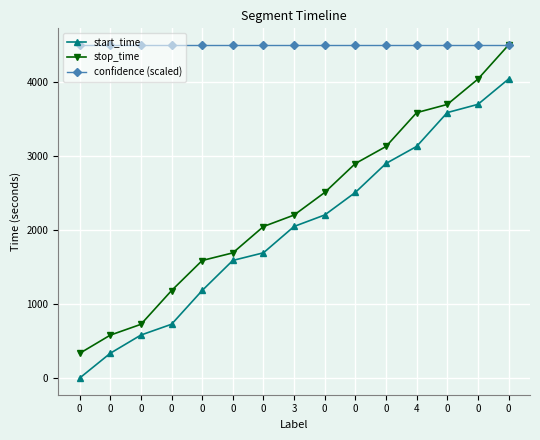

Does the chart have visible grid lines?

Yes